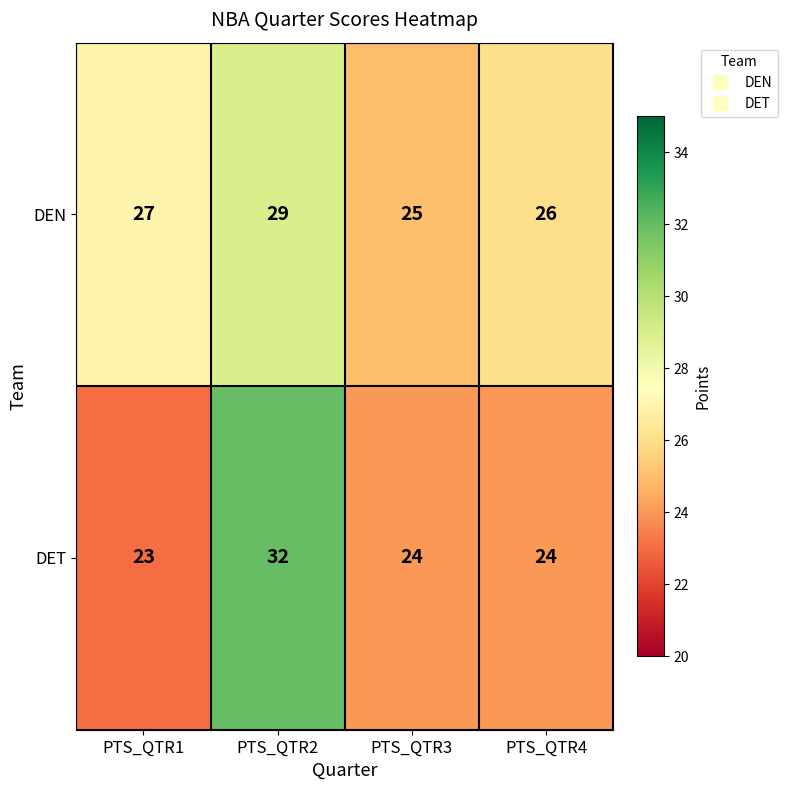

What is the difference between the DEN values at PTS_QTR3 and PTS_QTR2?

4